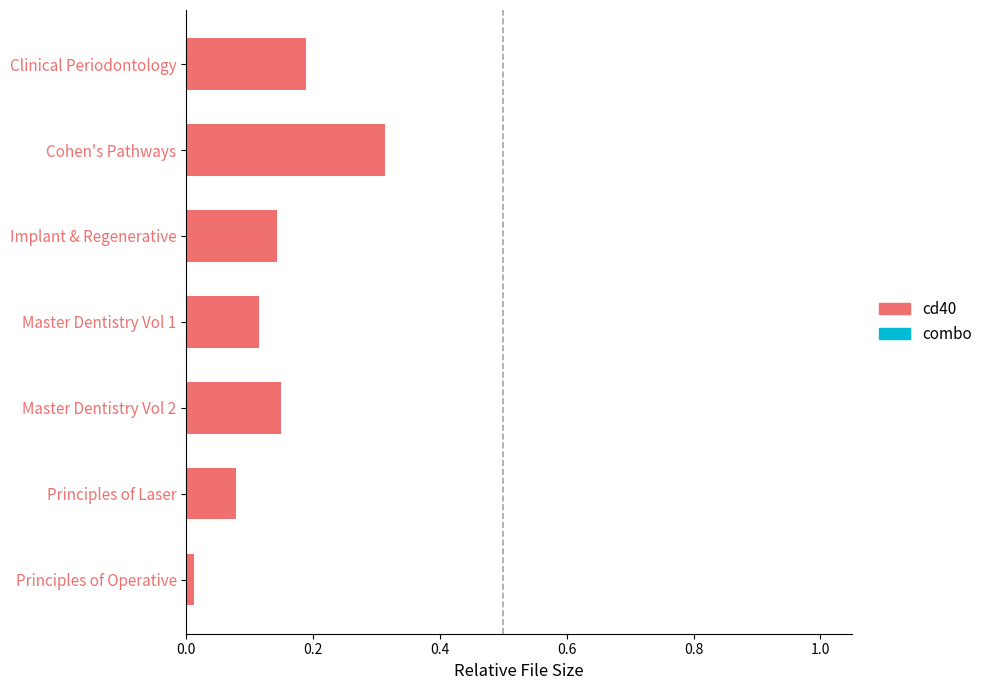

What is the label of the 3rd bar from the bottom?

Master Dentistry Vol 2